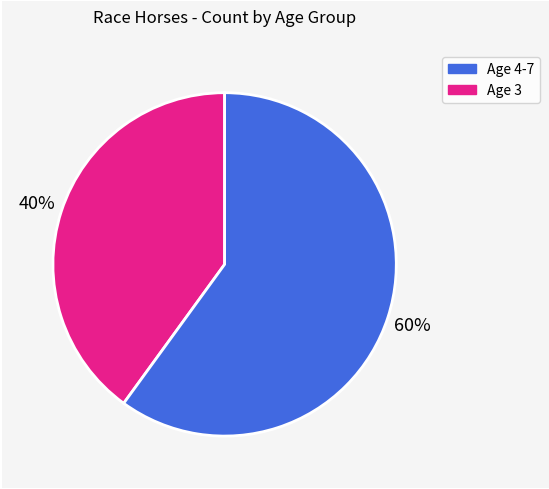

Does any single category account for the majority?

Yes